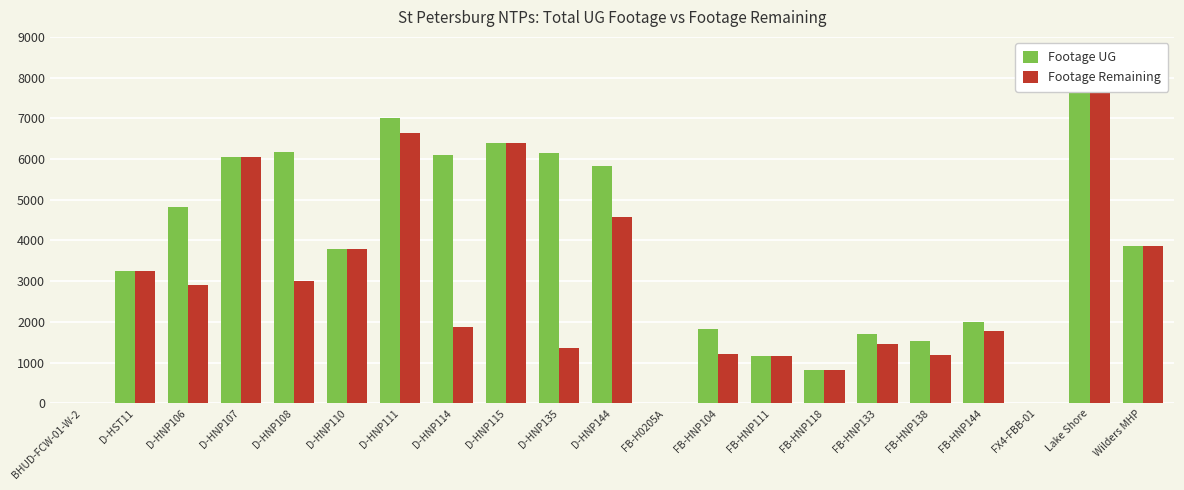

What is the sum of all Footage UG values?

76131